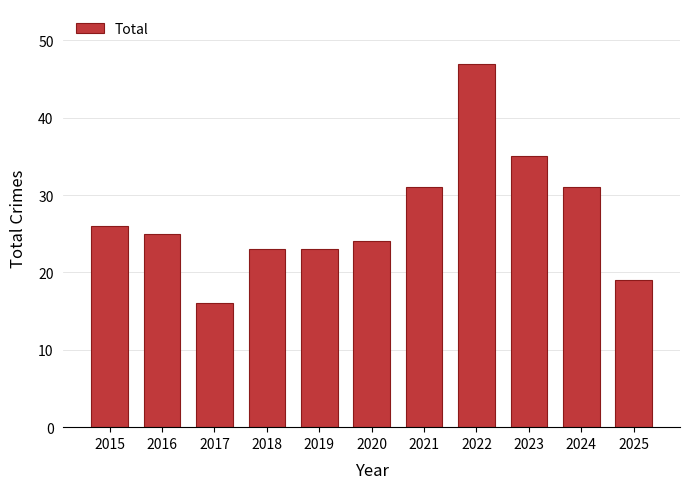

Count the number of data series in this chart.

1